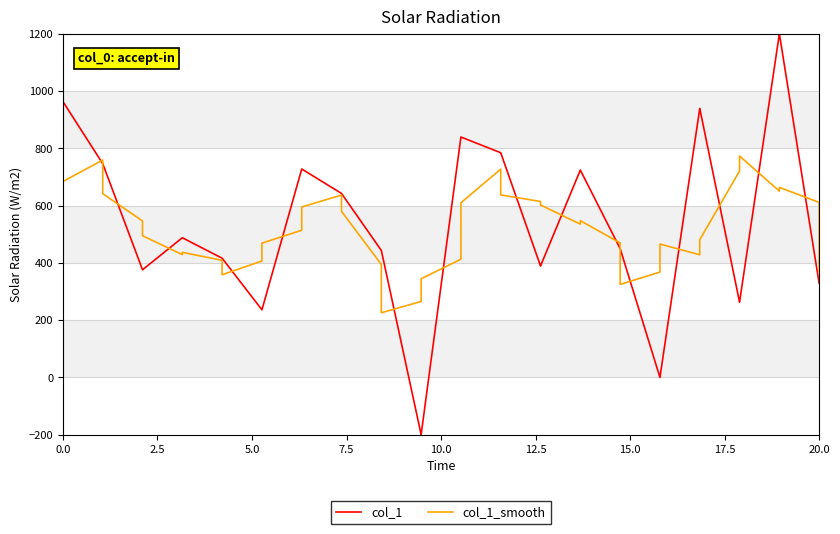

What is the highest value of the col_1 series?

1200.0